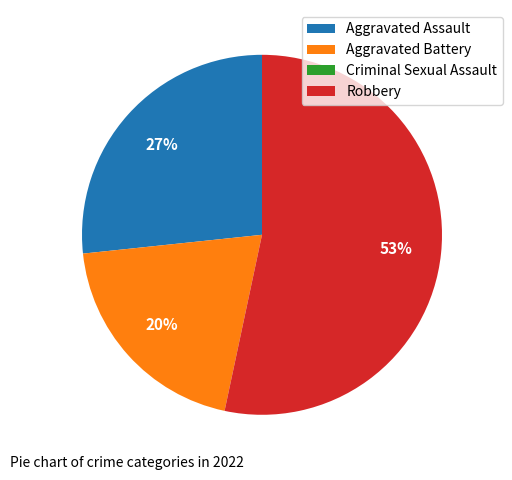

Is the sum of Aggravated Battery and Robbery greater than half?

Yes